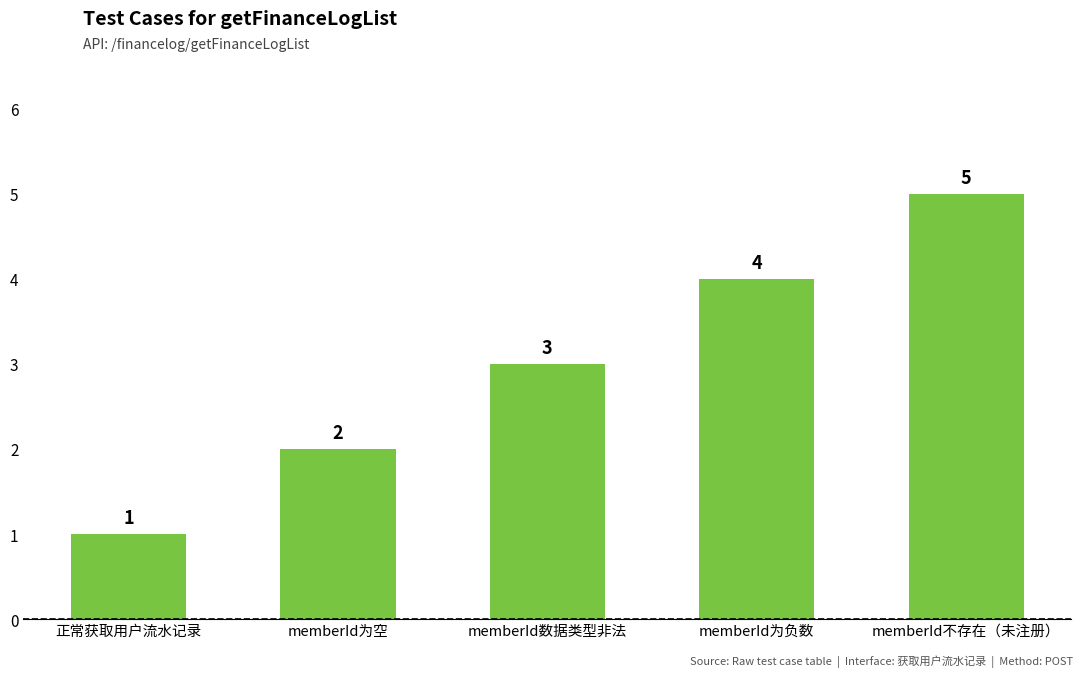

Rank the categories by value from lowest to highest.

正常获取用户流水记录, memberId为空, memberId数据类型非法, memberId为负数, memberId不存在（未注册）